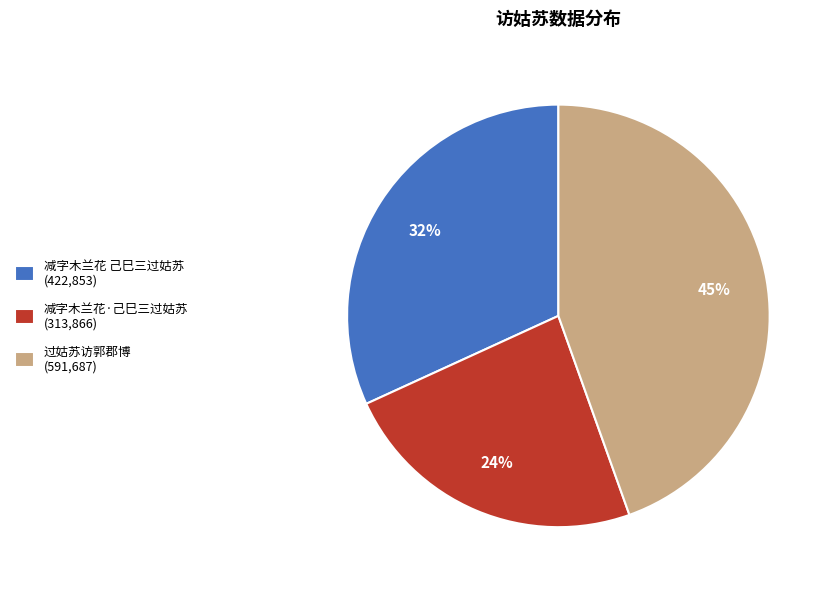

To the nearest percent, what portion does 减字木兰花·己巳三过姑苏 (313,866) represent?

24%